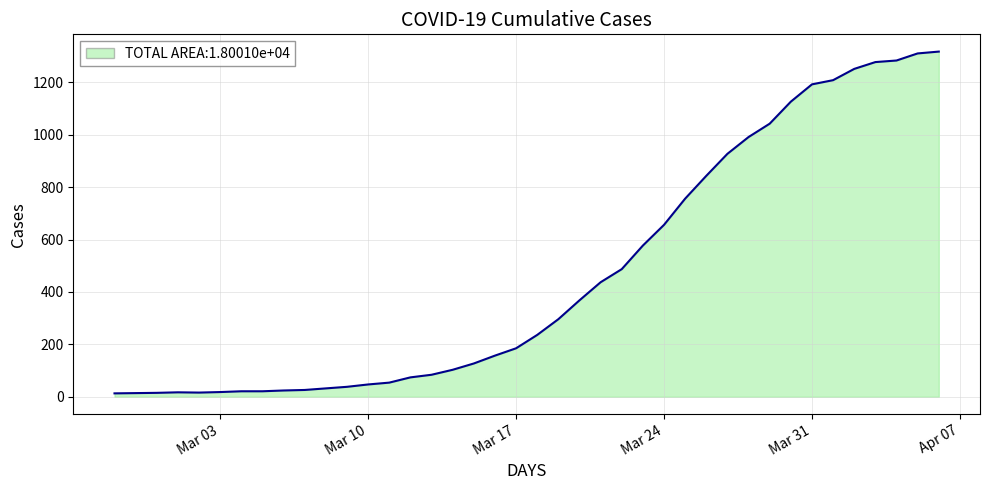

What is the greatest value displayed?

1317